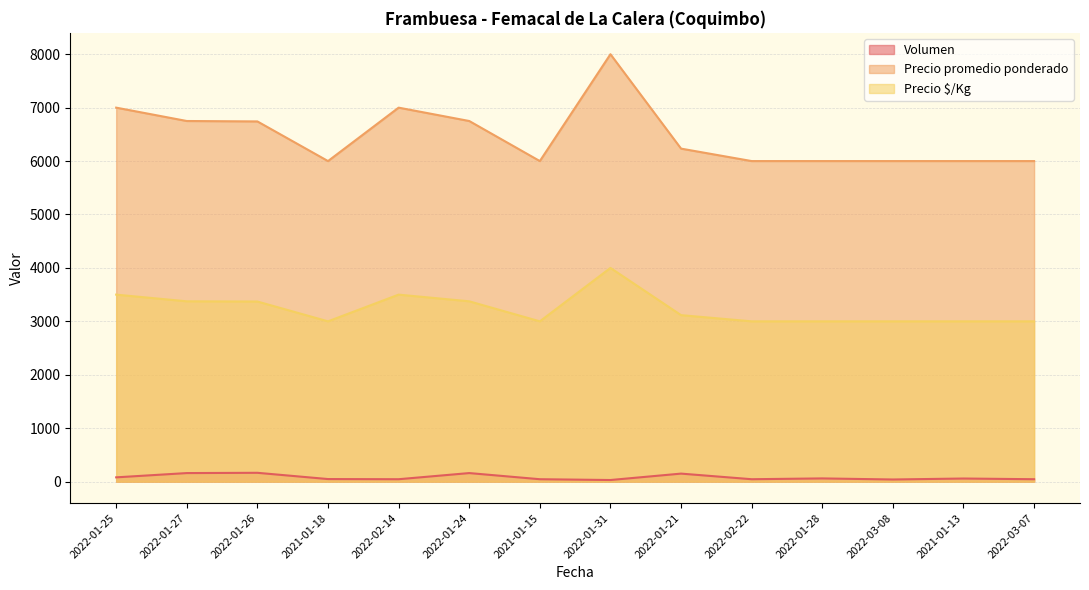

True or false: Precio promedio ponderado and Precio $/Kg cross at least once.

False